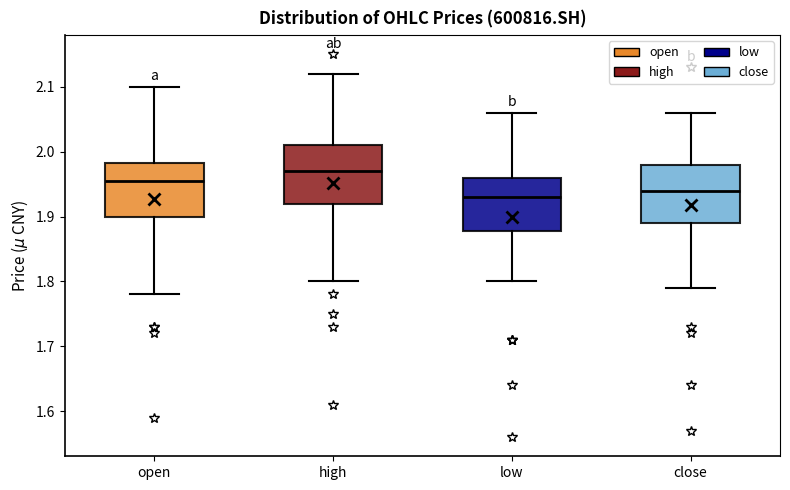

Reading left to right, transcribe this box plot: for each box, give where its median line is, the range the box spans, and where its two whiskers end, as read against the y-axis. The values are not printed on the chart, so give them approximately, as read against the axis.

open: median 1.96, box 1.90 to 1.98, whiskers 1.78 to 2.10
high: median 1.97, box 1.92 to 2.01, whiskers 1.80 to 2.12
low: median 1.93, box 1.88 to 1.96, whiskers 1.80 to 2.06
close: median 1.94, box 1.89 to 1.98, whiskers 1.79 to 2.06